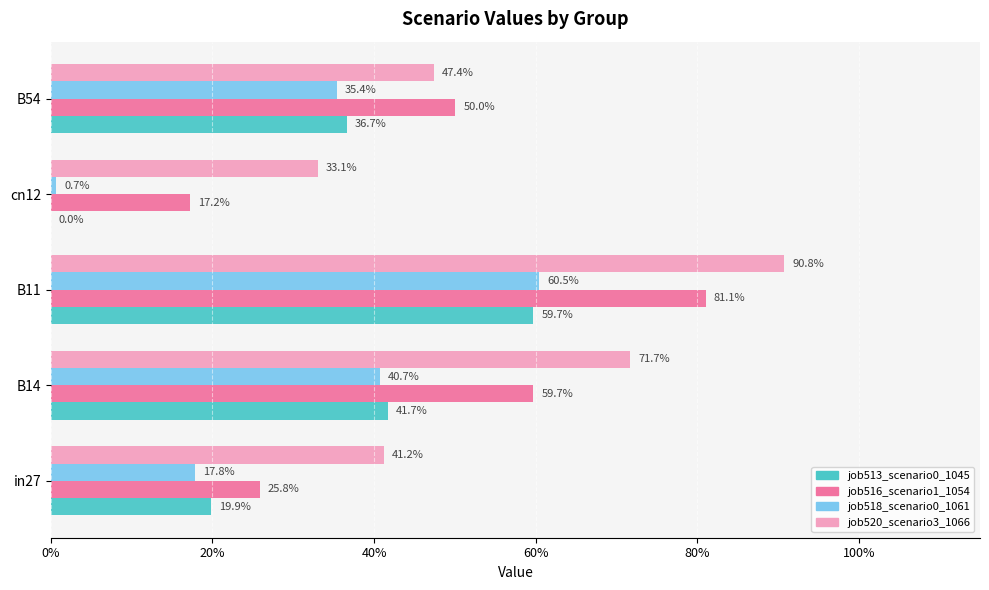

What is the average value of the job518_scenario0_1061 series?

0.3